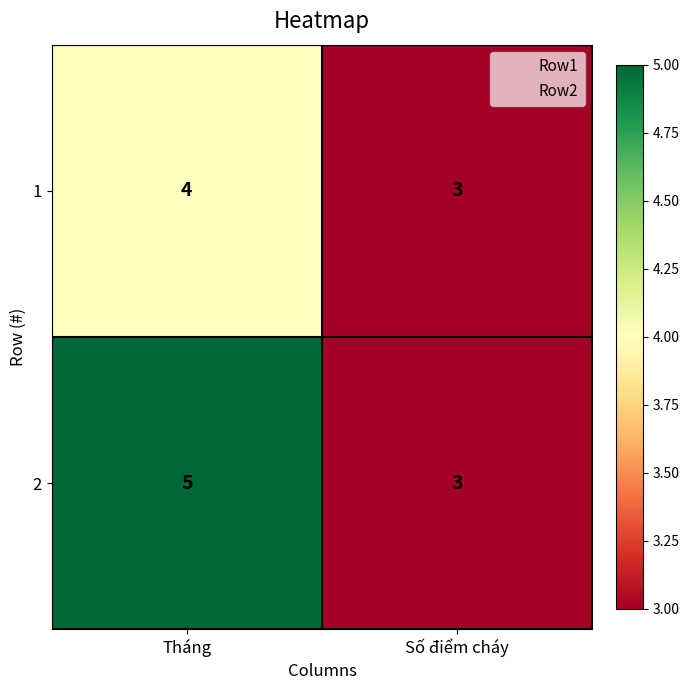

Reading left to right, transcribe all the data shown in this chart.

1: 4	3
2: 5	3